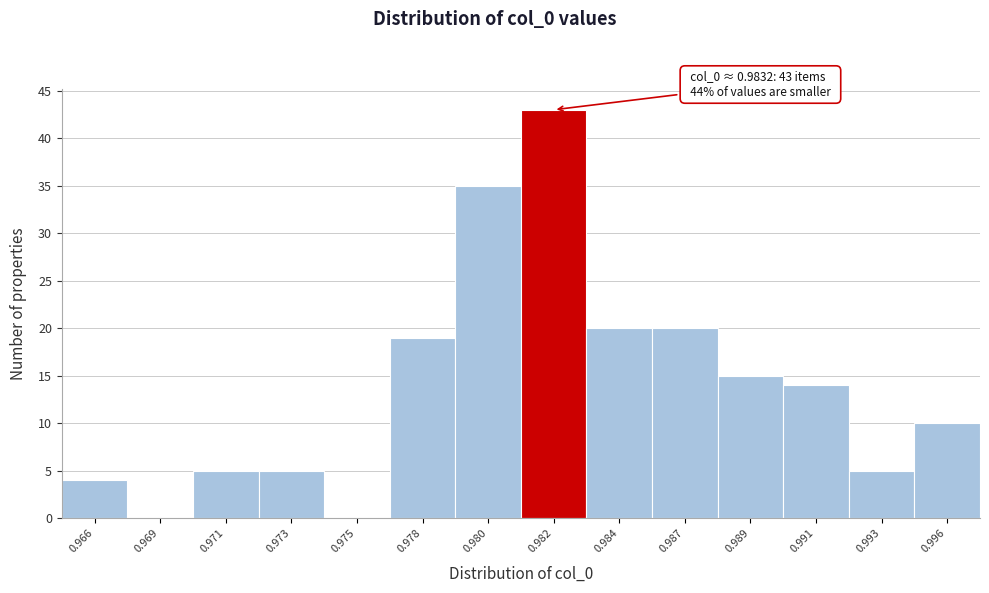

Reading left to right, list all the values displayed in this chart.

0.966=4	0.969=0	0.971=5	0.973=5	0.975=0	0.978=19	0.980=35	0.982=43	0.984=20	0.987=20	0.989=15	0.991=14	0.993=5	0.996=10